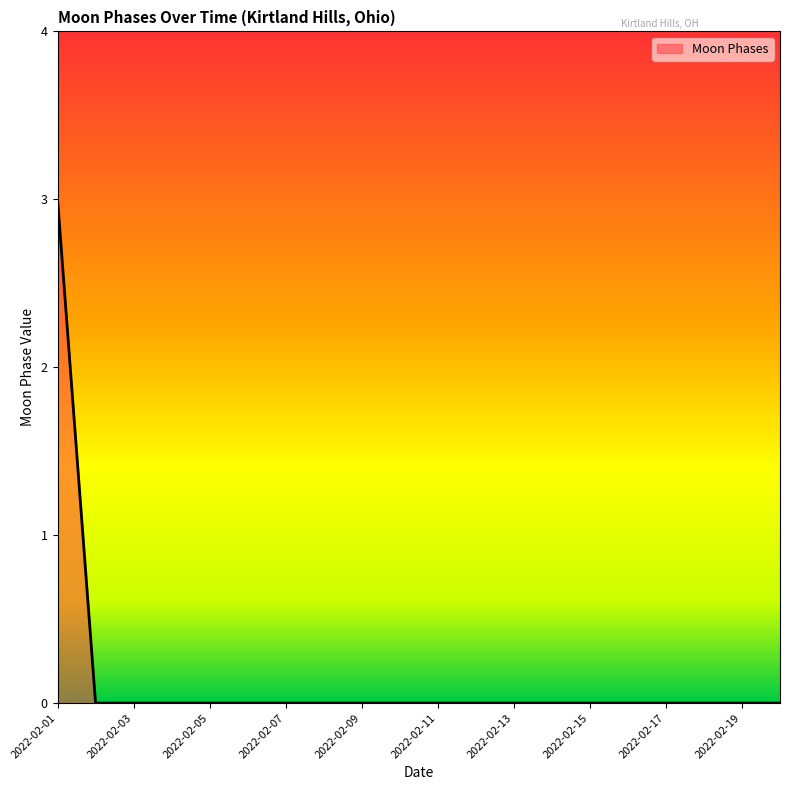

What is the difference between the maximum and minimum values?

3